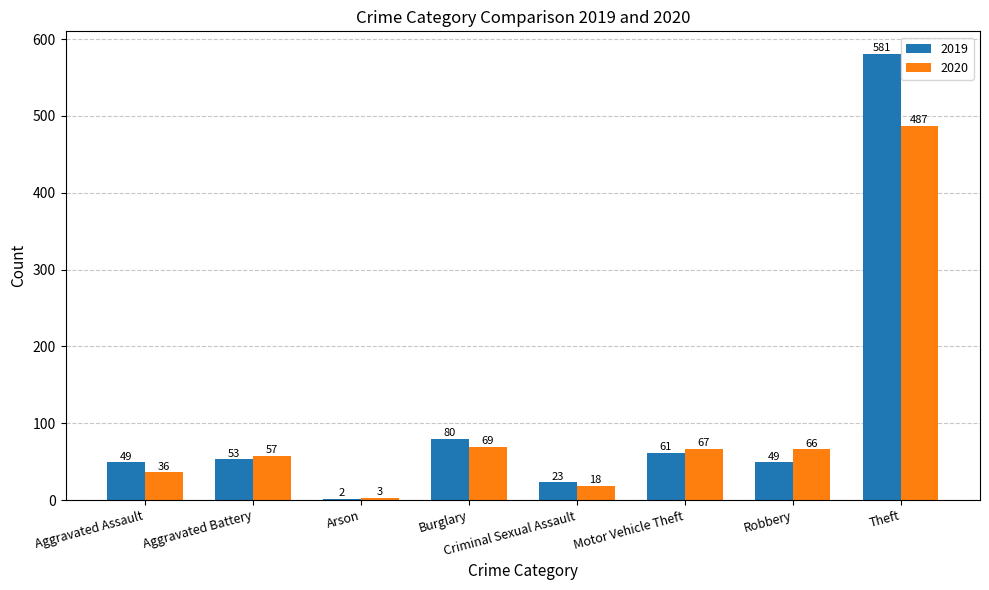

Which category has the highest value across all series?

Theft